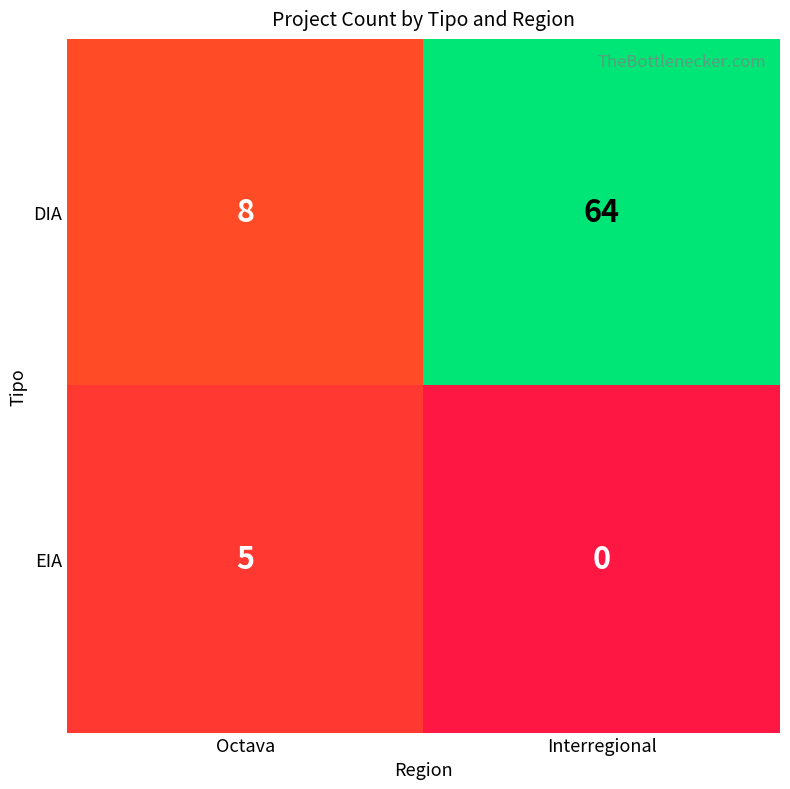

What is the difference between the maximum and minimum values in the DIA series?

56